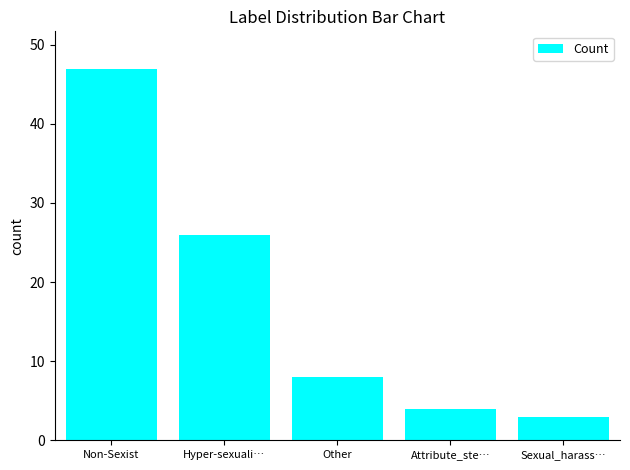

How many bars are there in total?

5